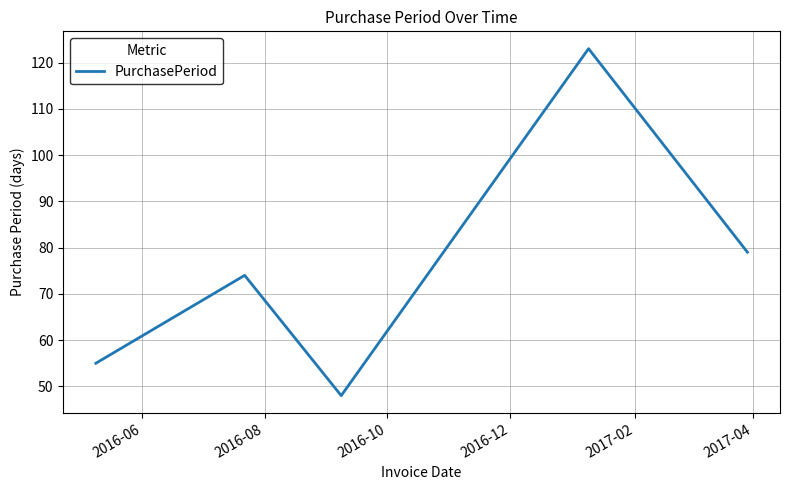

What is the sum of all values?

379